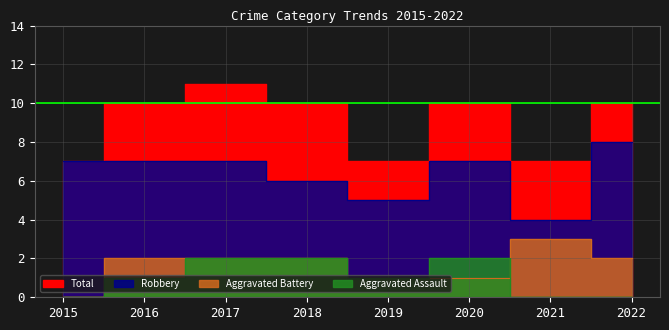

What is the value of the Aggravated Battery point at the 8th from the left?

2